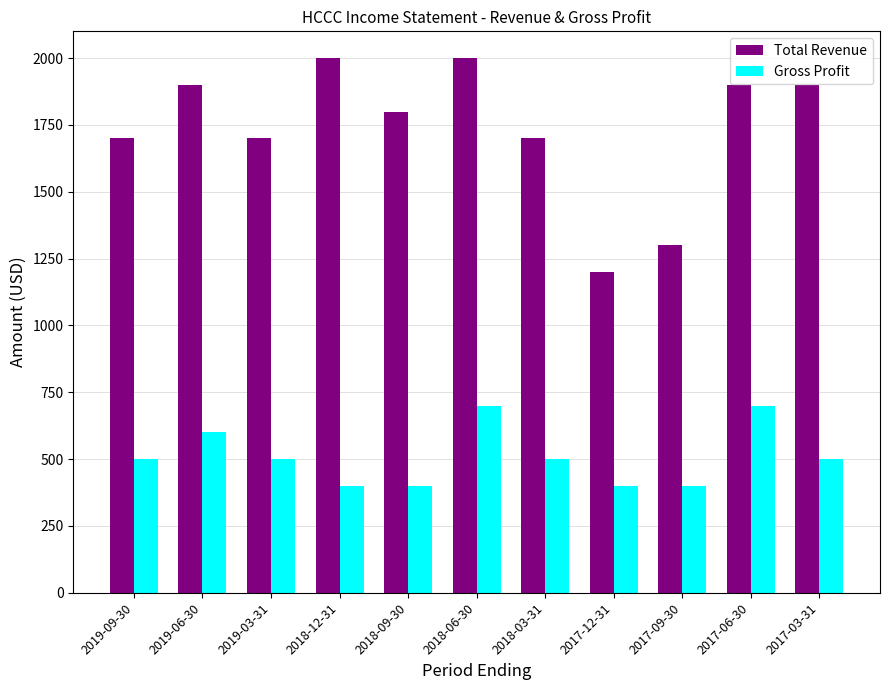

How many bars are there in total?

22